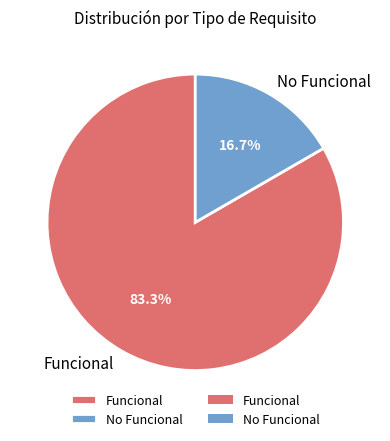

Is it true that Funcional is 91% of the pie?

False